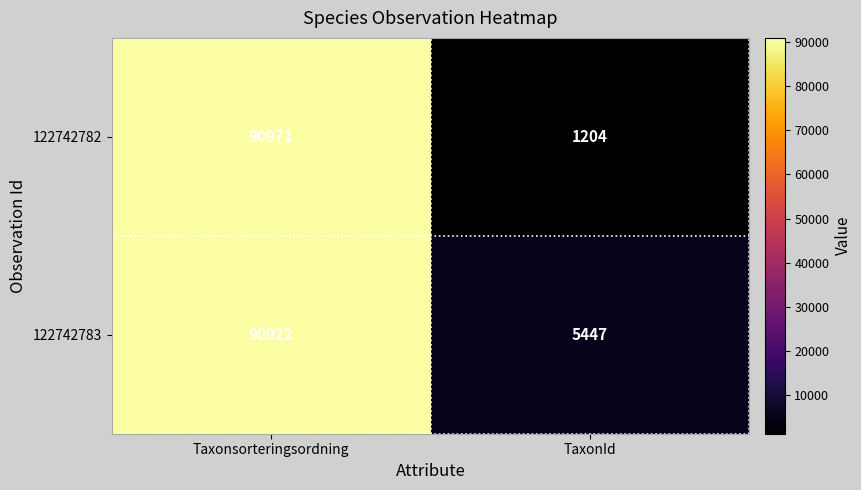

How many series are shown in this chart?

2